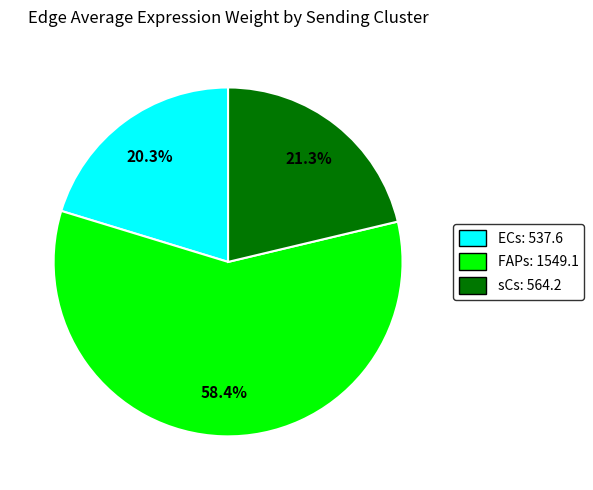

Is there a majority slice in this chart?

Yes